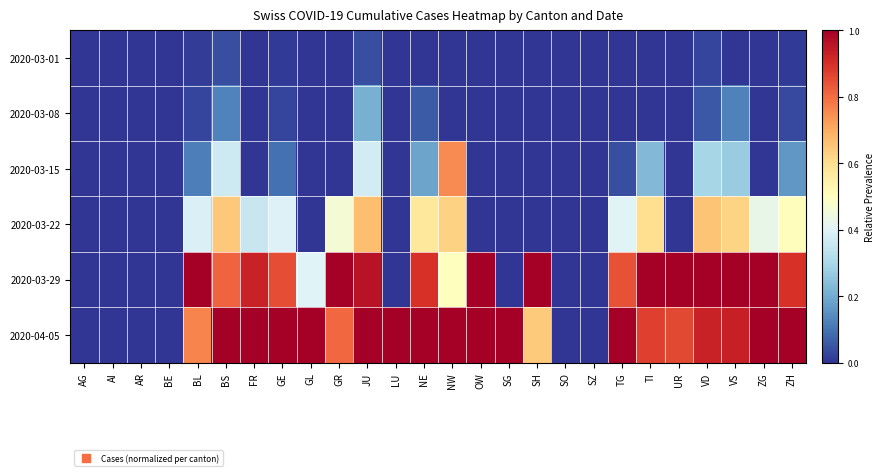

Rank the series at SH from lowest to highest value.

2020-03-01, 2020-03-08, 2020-03-15, 2020-03-22, 2020-04-05, 2020-03-29